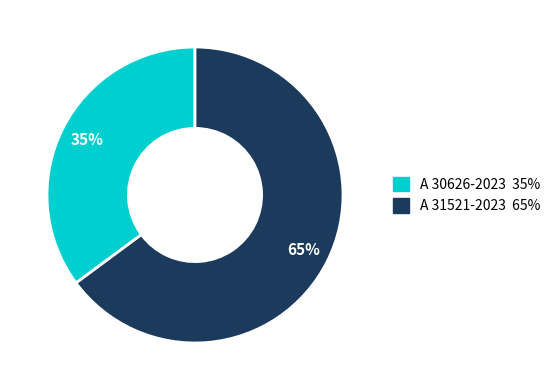

To the nearest percent, what portion does A 30626-2023 represent?

35%